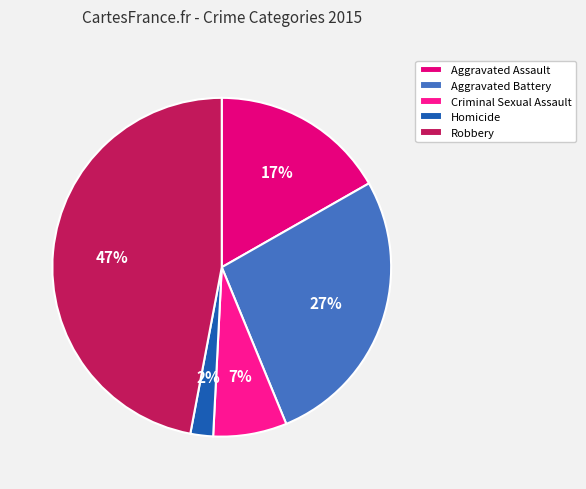

Does Criminal Sexual Assault represent more than half of the total?

No